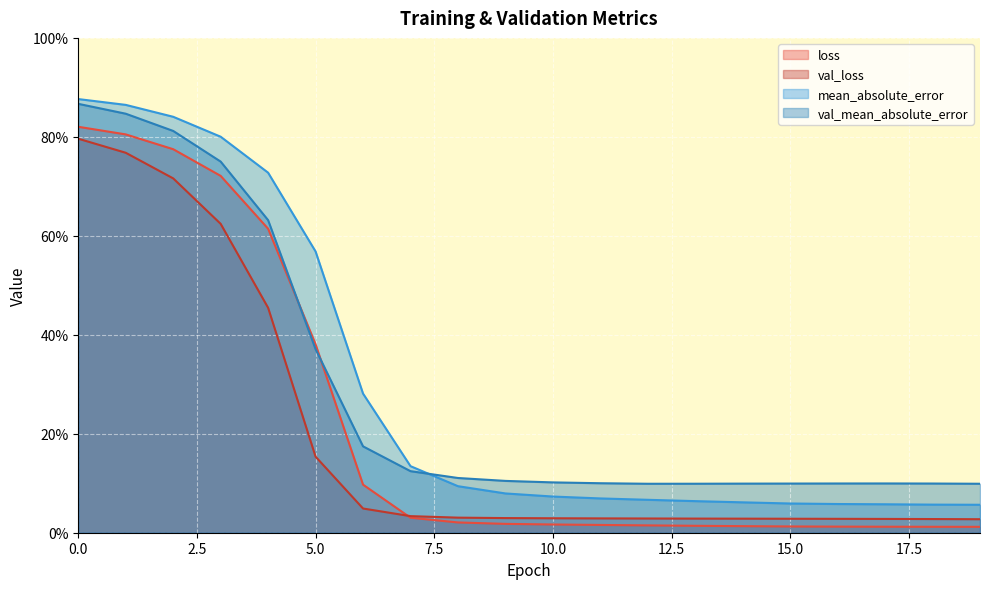

True or false: val_mean_absolute_error and val_loss intersect in this chart.

False